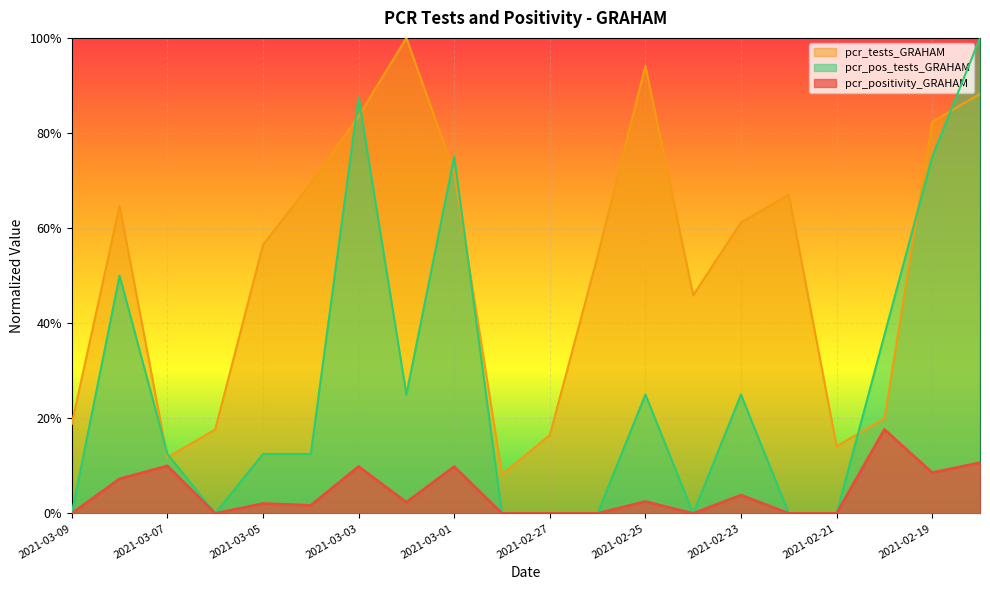

What is the spread (max minus min) of values at 2021-03-02?

1.0